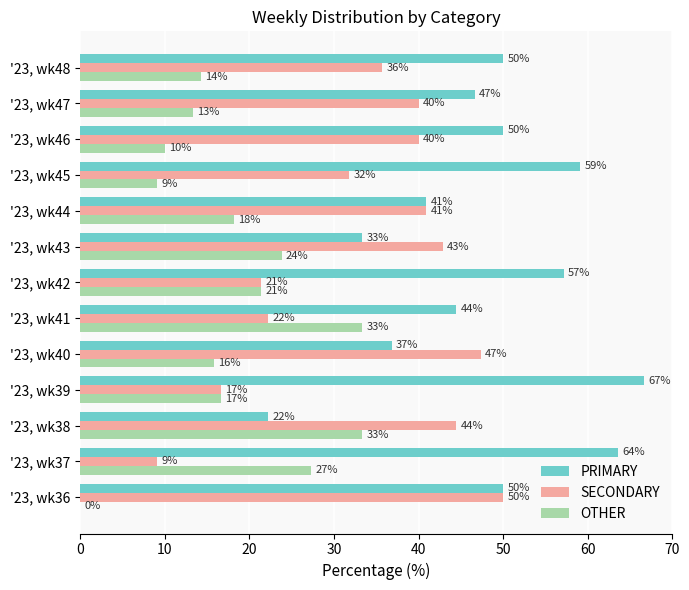

At which label is OTHER closest to 16?

'23, wk40